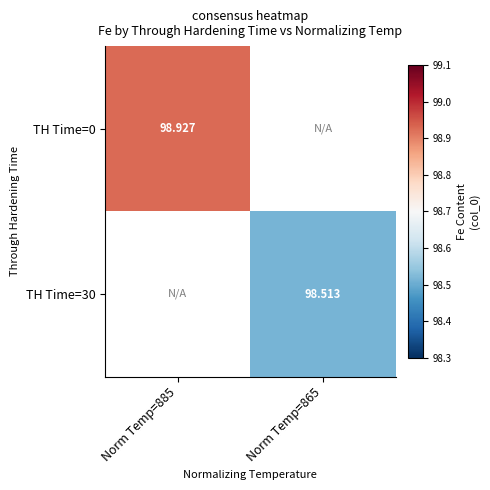

Rank the categories by TH Time=0 value from highest to lowest.

Norm Temp=885, Norm Temp=865